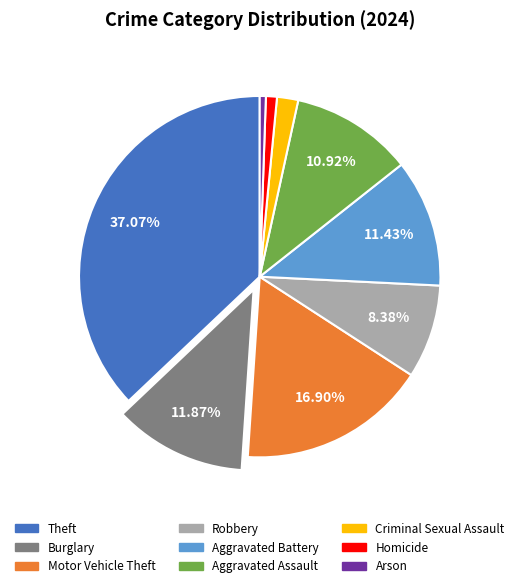

Does Motor Vehicle Theft represent more than half of the total?

No